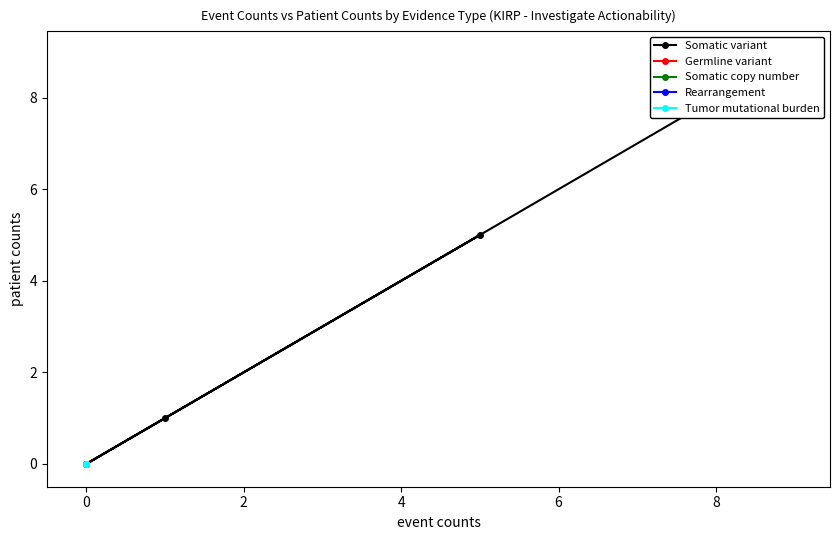

Reading left to right, what are all the values shown in this chart?

Somatic variant: 9	1	0	5	0	0
Germline variant: 0	0	0	0	0	0
Somatic copy number: 0	0	0	0	0	0
Rearrangement: 0	0	0	0	0	0
Tumor mutational burden: 0	0	0	0	0	0